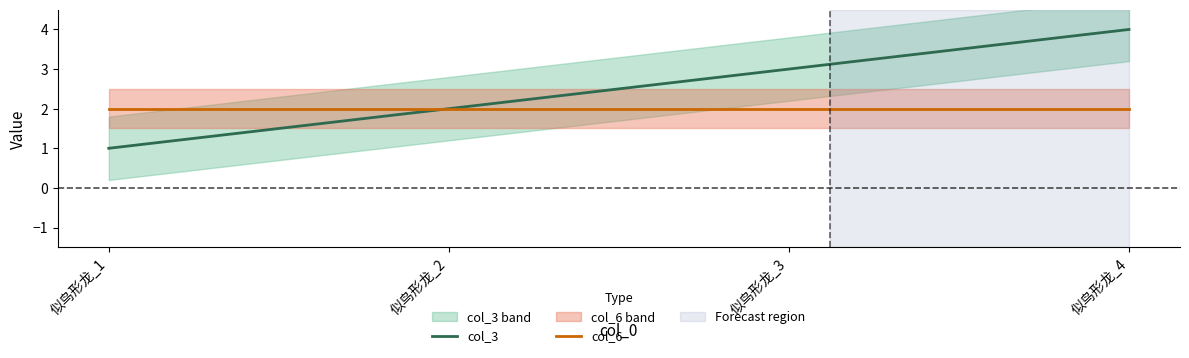

True or false: col_3 has more than 2 points higher than both neighbors.

False